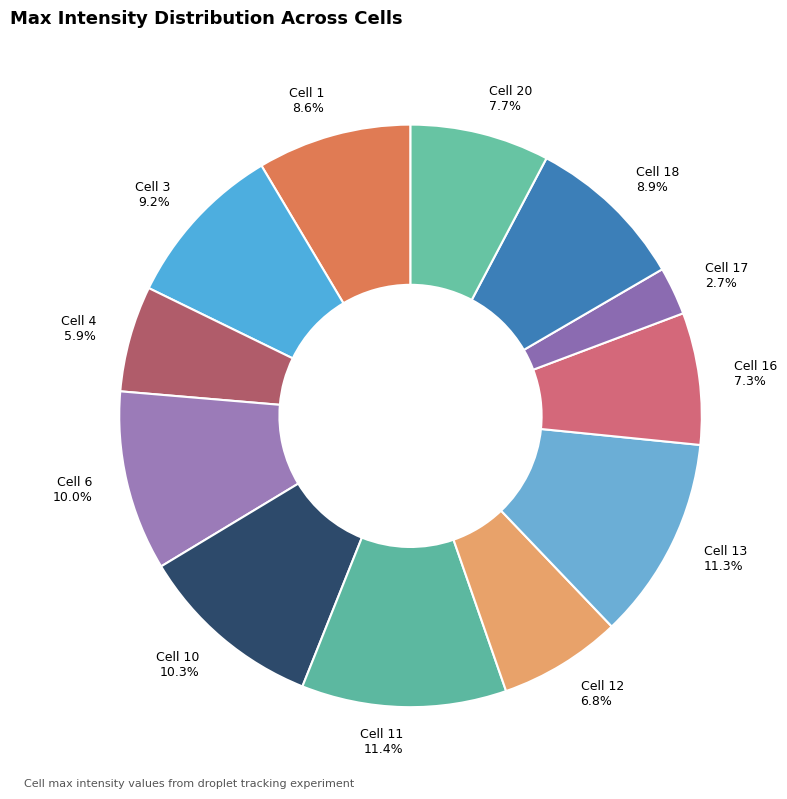

Does Cell 12 account for over 50% of the chart?

No